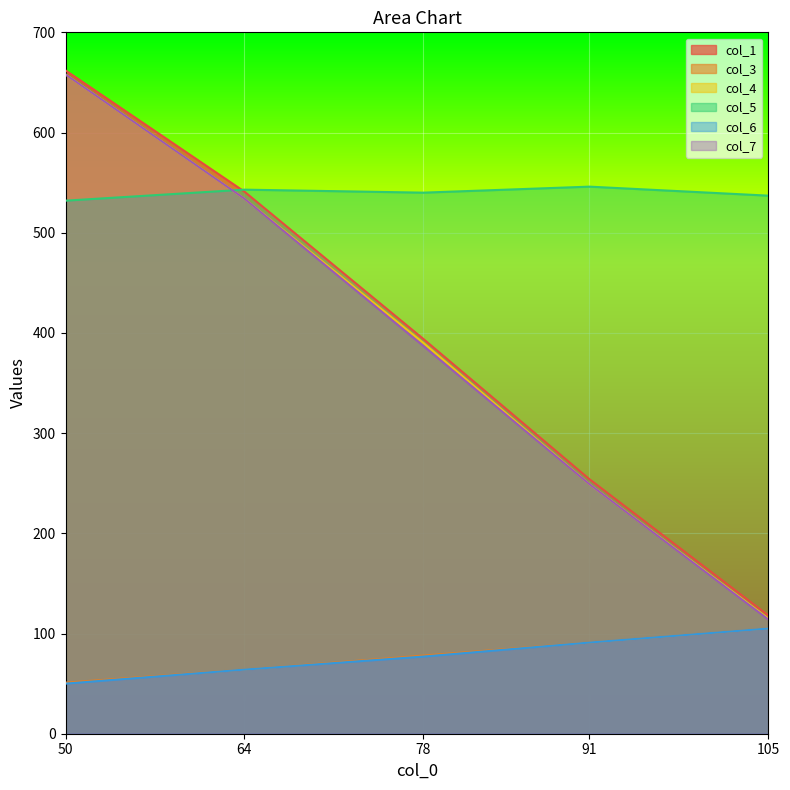

Rank the series by their maximum value, from highest to lowest.

col_1, col_4, col_7, col_5, col_3, col_6